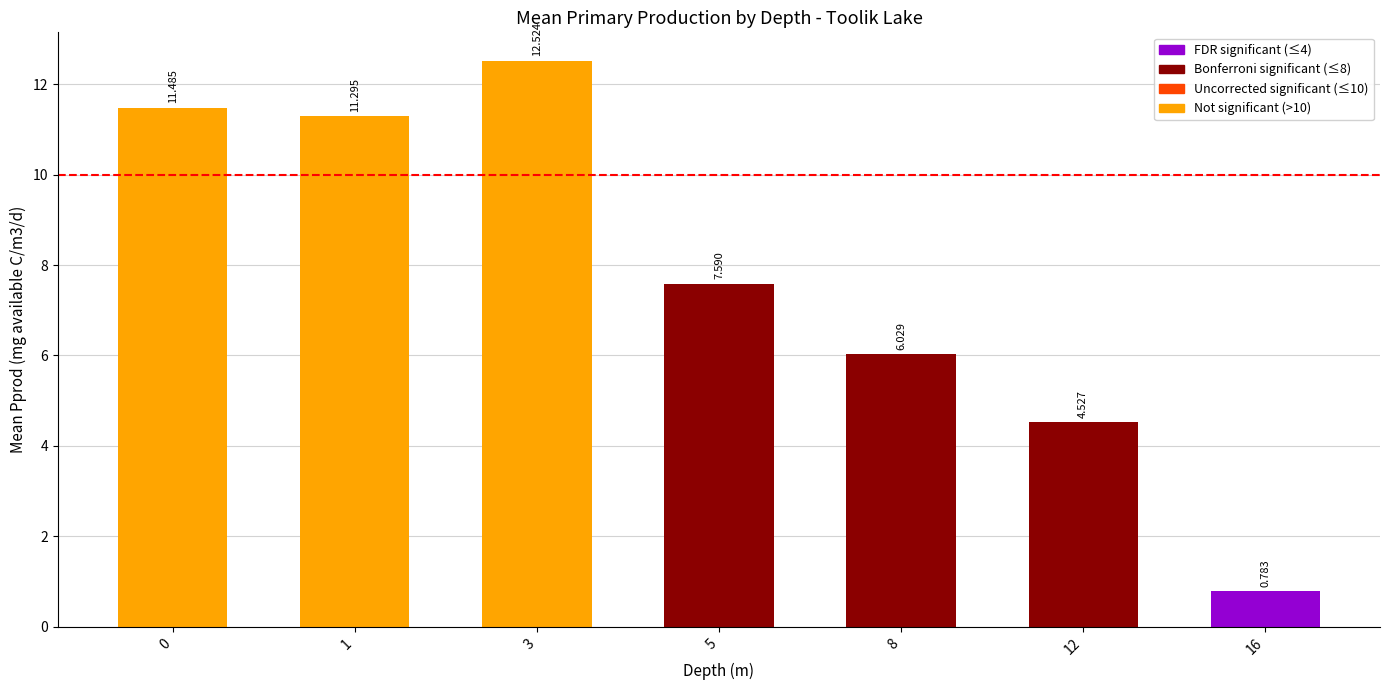

How many bars are there in total?

7